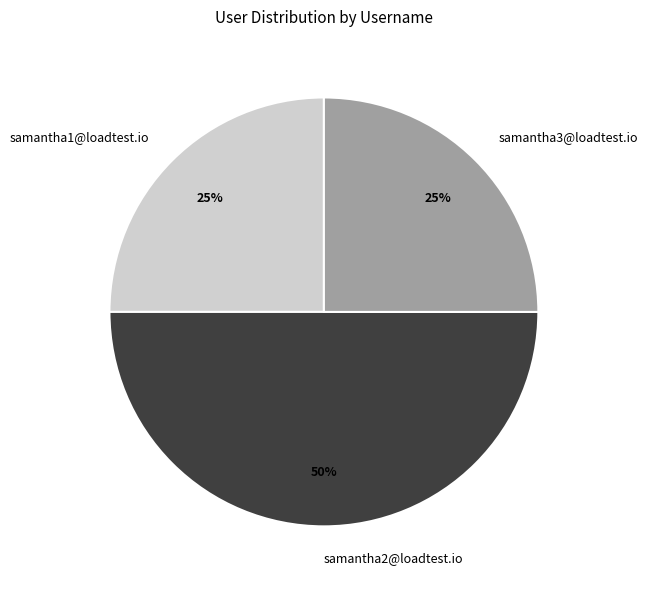

Is it true that samantha3@loadtest.io is 20% of the pie?

False